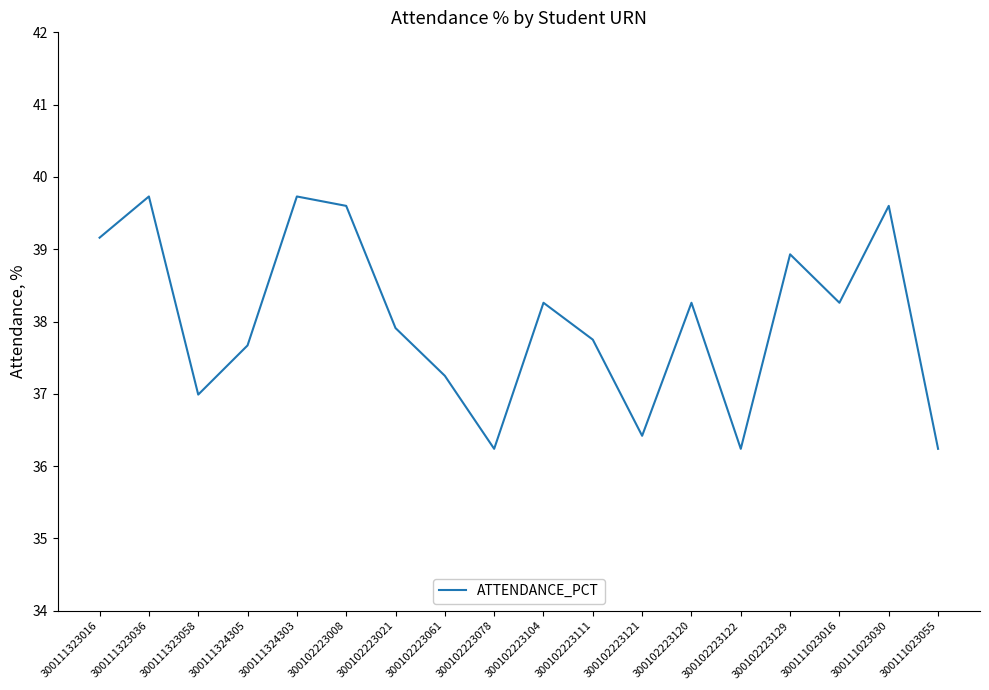

Is this an area chart (filled region under the line)?

No